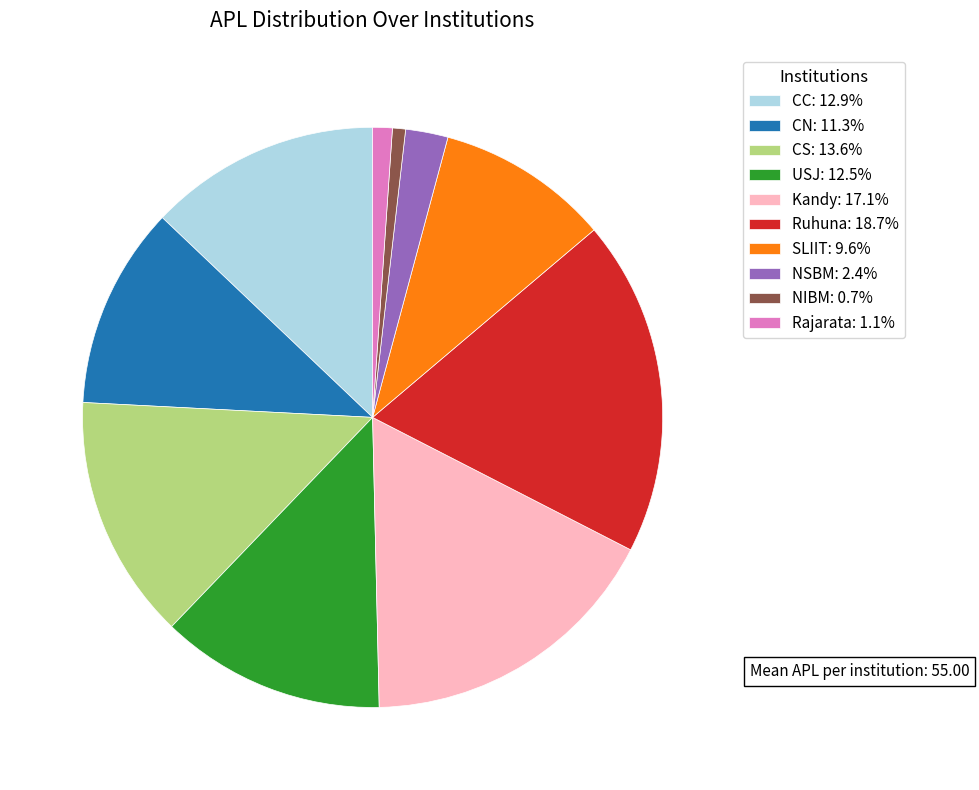

Does Kandy account for over 50% of the chart?

No